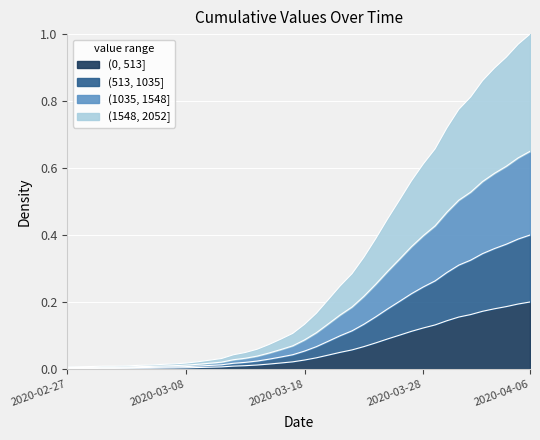

List the labels in order of value, largest first.

2020-04-06, 2020-04-05, 2020-04-04, 2020-04-03, 2020-04-02, 2020-04-01, 2020-03-31, 2020-03-30, 2020-03-29, 2020-03-28, 2020-03-27, 2020-03-26, 2020-03-25, 2020-03-24, 2020-03-23, 2020-03-22, 2020-03-21, 2020-03-20, 2020-03-19, 2020-03-18, 2020-03-17, 2020-03-16, 2020-03-15, 2020-03-14, 2020-03-13, 2020-03-12, 2020-03-11, 2020-03-10, 2020-03-09, 2020-03-08, 2020-03-07, 2020-03-06, 2020-03-05, 2020-03-04, 2020-03-03, 2020-03-01, 2020-03-02, 2020-02-29, 2020-02-28, 2020-02-27